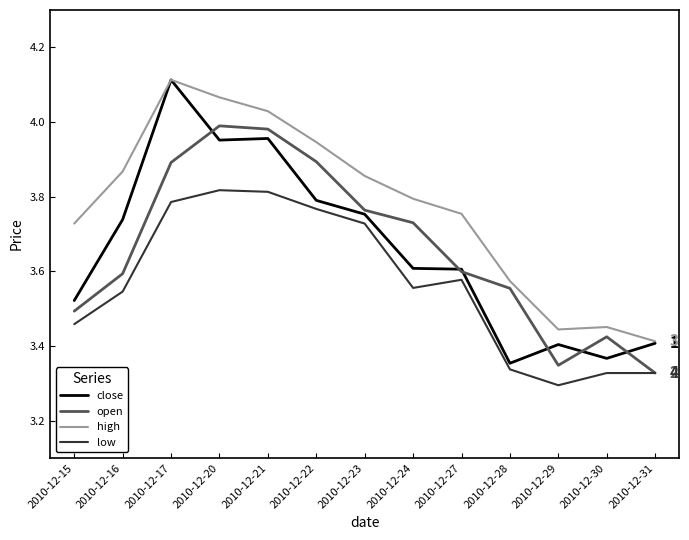

Which series has the largest range (max minus min)?

close